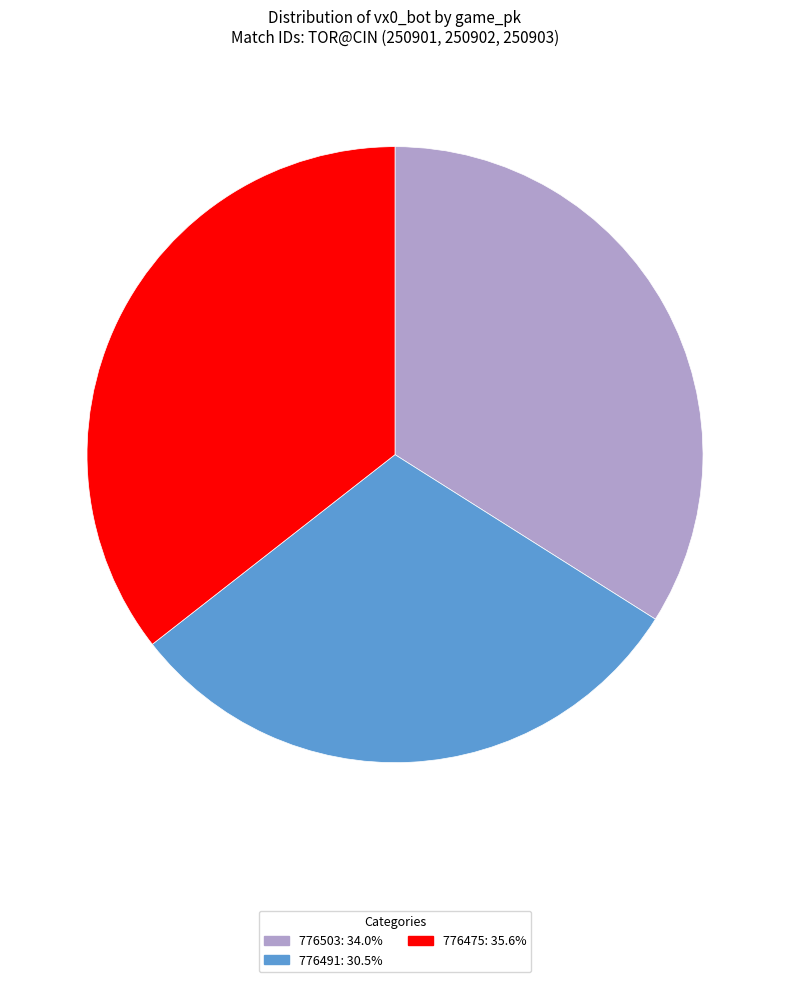

Is there a majority slice in this chart?

No